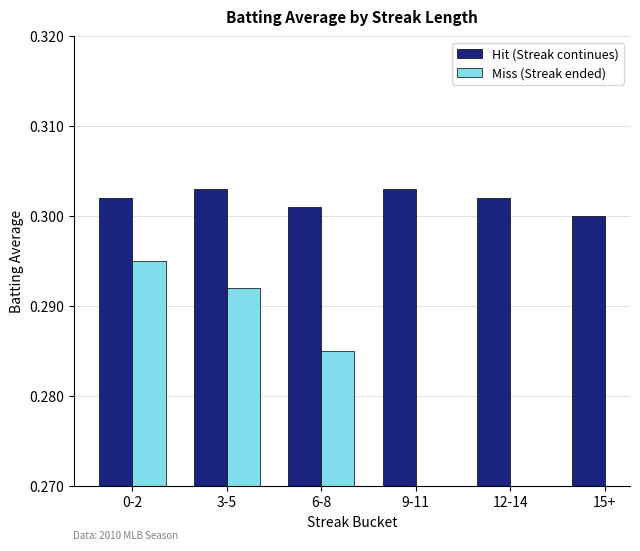

Where is Hit (Streak continues) nearest to the value 0?

15+